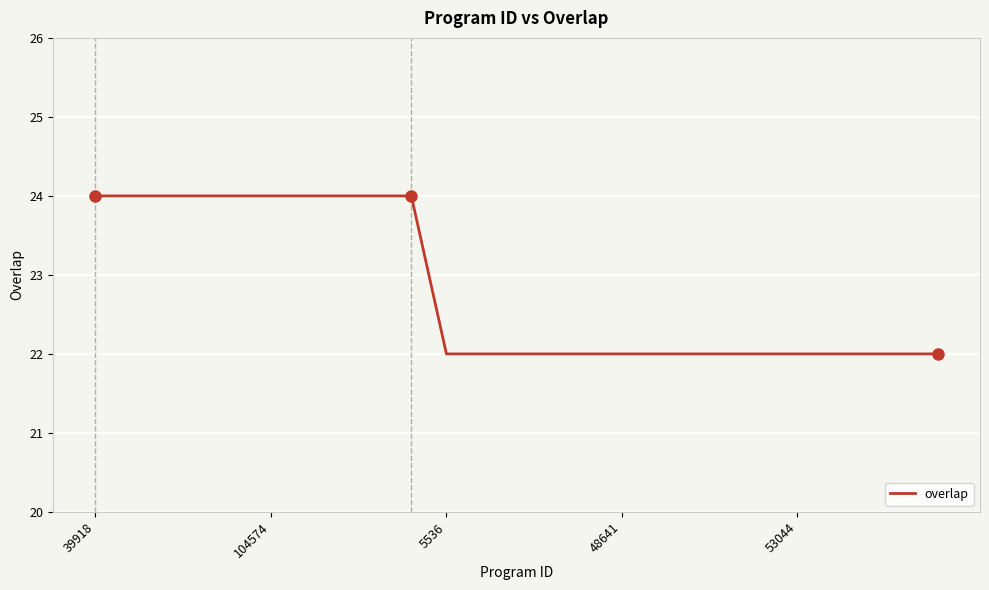

What is the smallest value displayed?

22